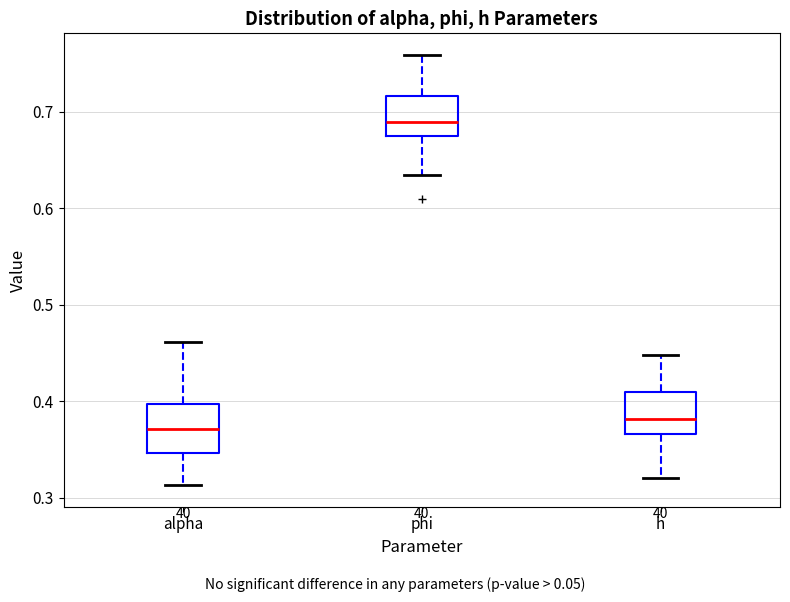

Reading left to right, transcribe this box plot: for each box, give where its median line is, the range the box spans, and where its two whiskers end, as read against the y-axis. The values are not printed on the chart, so give them approximately, as read against the axis.

alpha: median 0.37, box 0.35 to 0.40, whiskers 0.31 to 0.46
phi: median 0.69, box 0.67 to 0.72, whiskers 0.63 to 0.76
h: median 0.38, box 0.37 to 0.41, whiskers 0.32 to 0.45